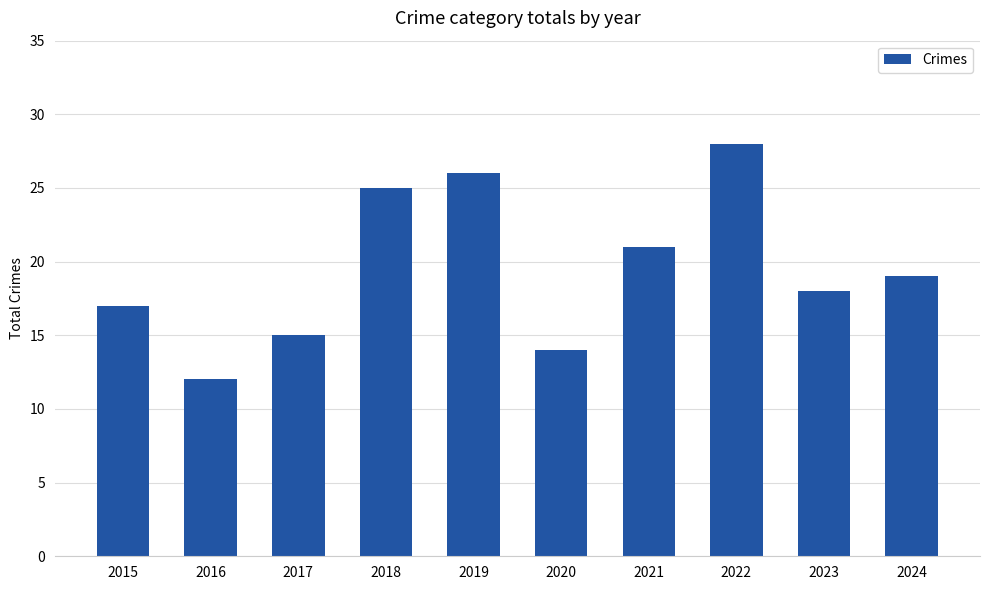

What is the difference between the values at 2019 and 2017?

11